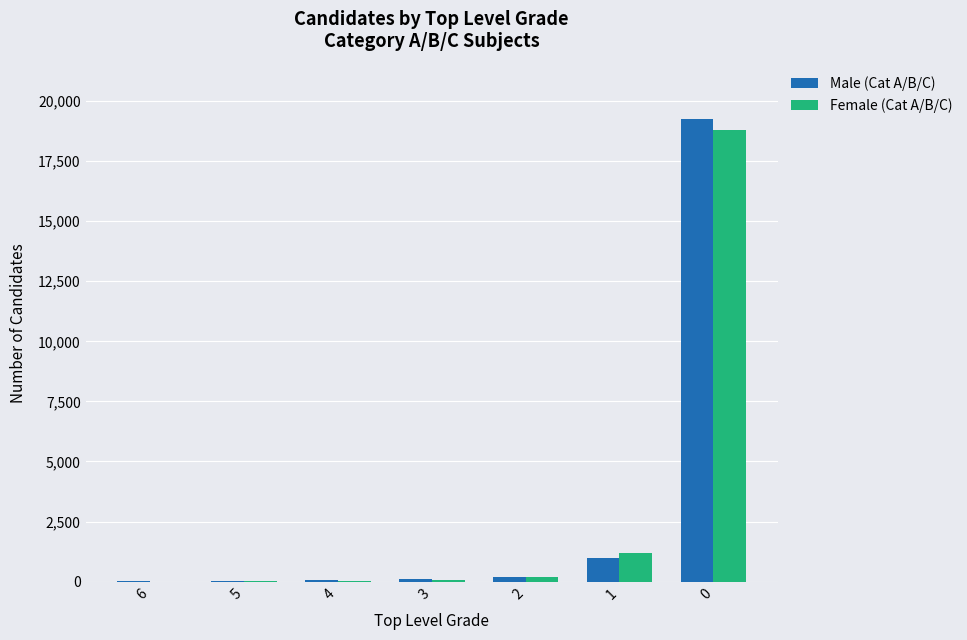

Between 2 and 1, which series saw the biggest shift?

Female (Cat A/B/C)